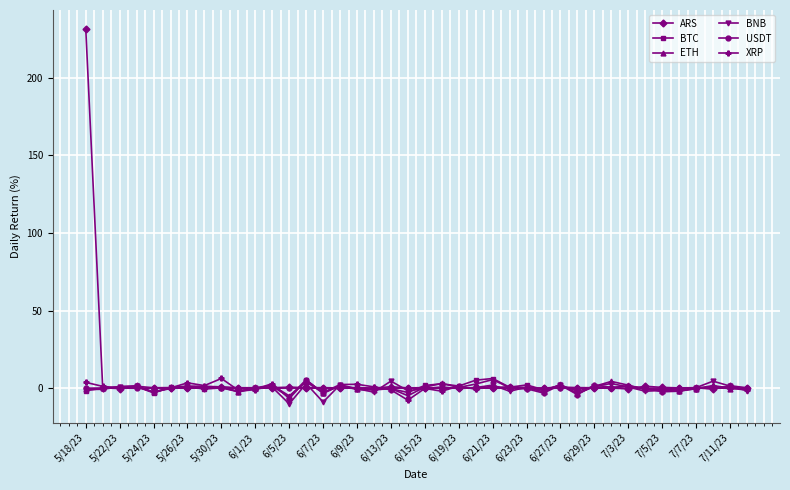

Does the chart have visible grid lines?

Yes